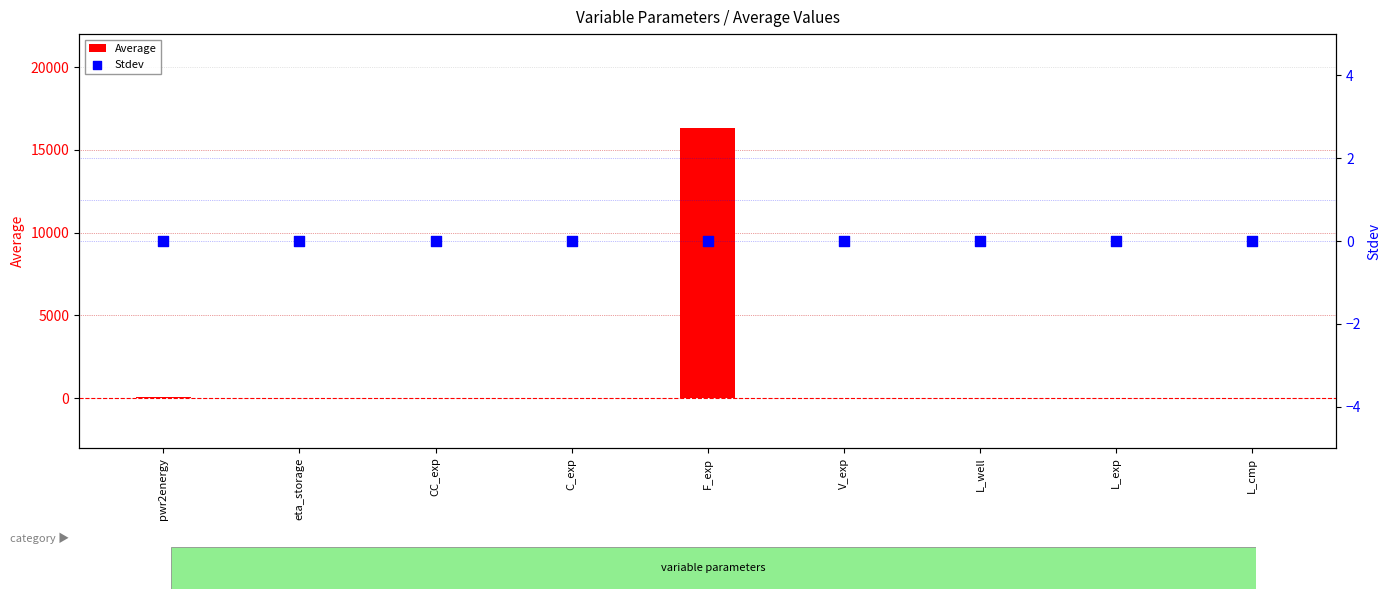

At how many categories does at least one series exceed 8852?

1